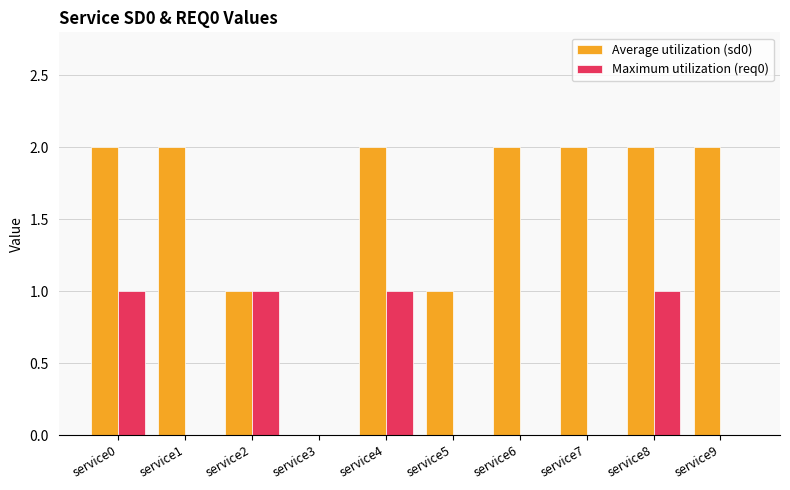

What is the highest value of the Average utilization (sd0) series?

2